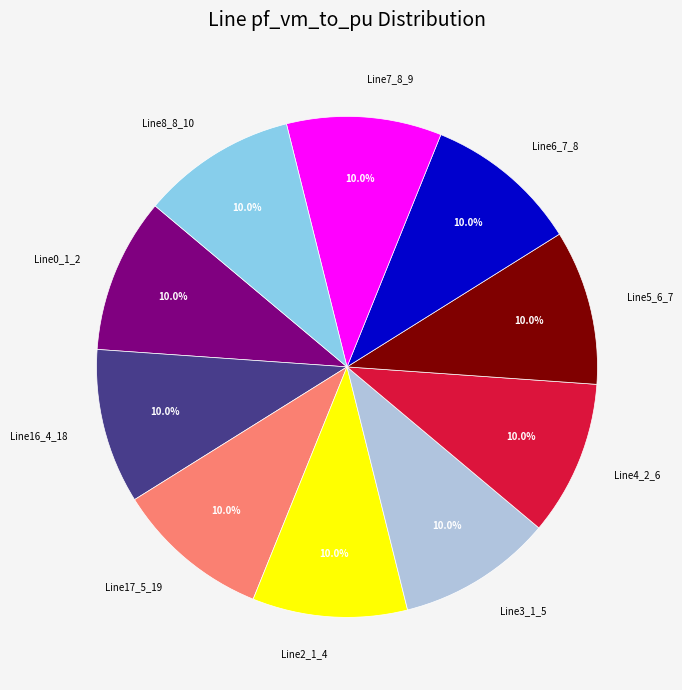

Approximately how many times larger is the value at Line7_8_9 compared to Line0_1_2?

1.0